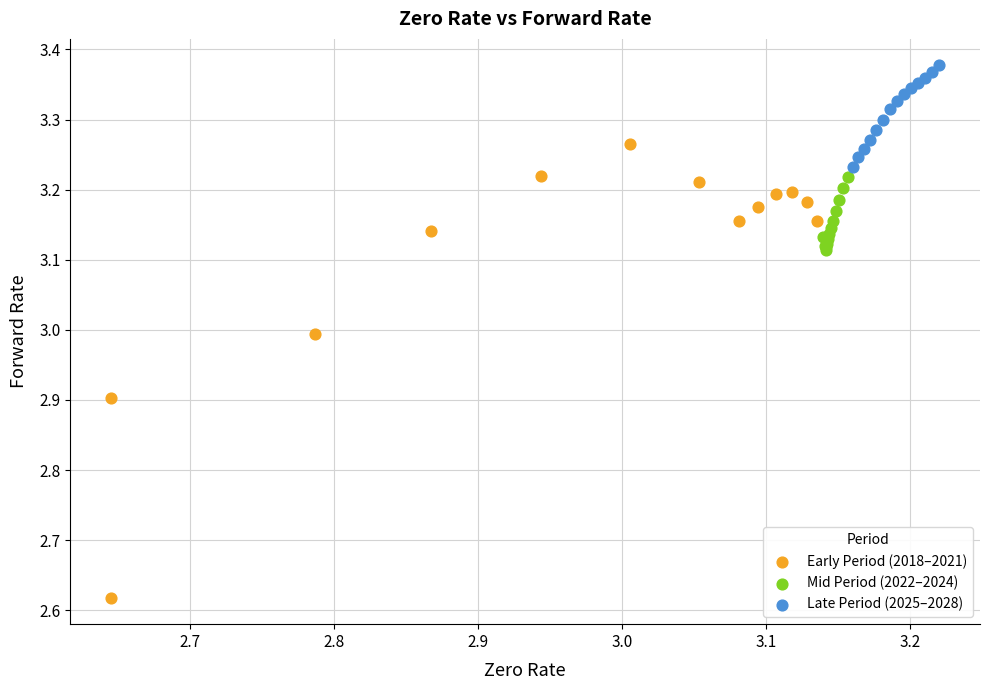

Which series contains the highest Y value?

Late Period (2025–2028)